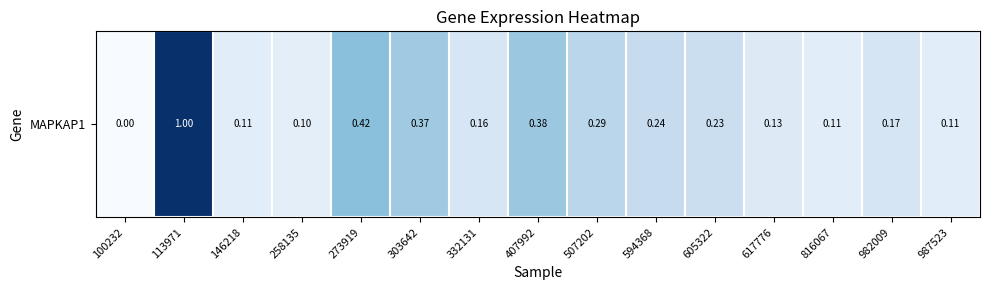

Which label corresponds to the largest value in the chart?

113971